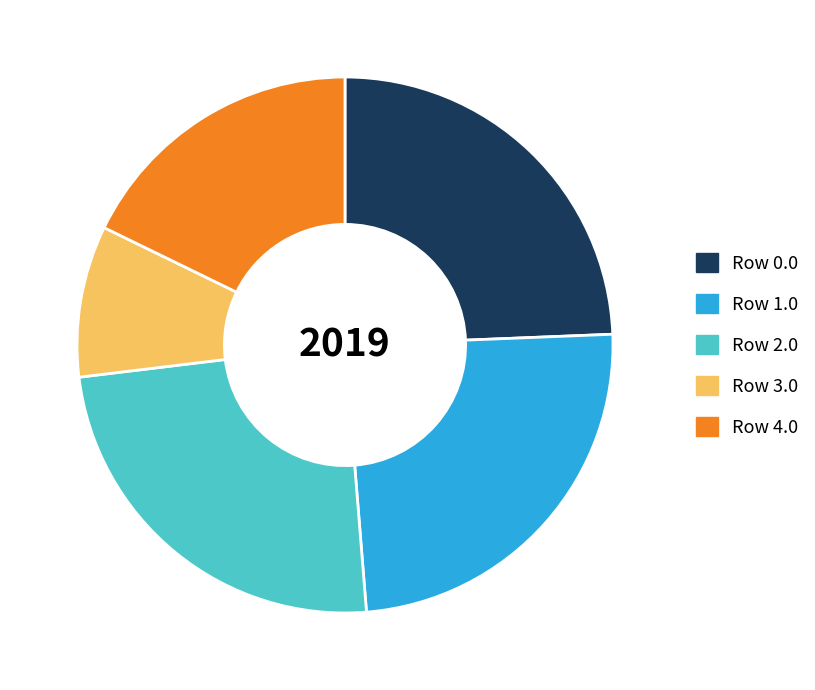

Count the number of slices in the pie.

5